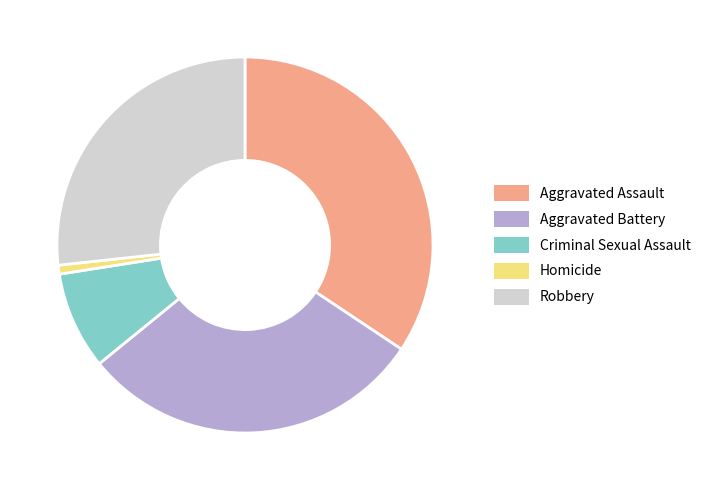

Rank the categories by value from highest to lowest.

Aggravated Assault, Aggravated Battery, Robbery, Criminal Sexual Assault, Homicide